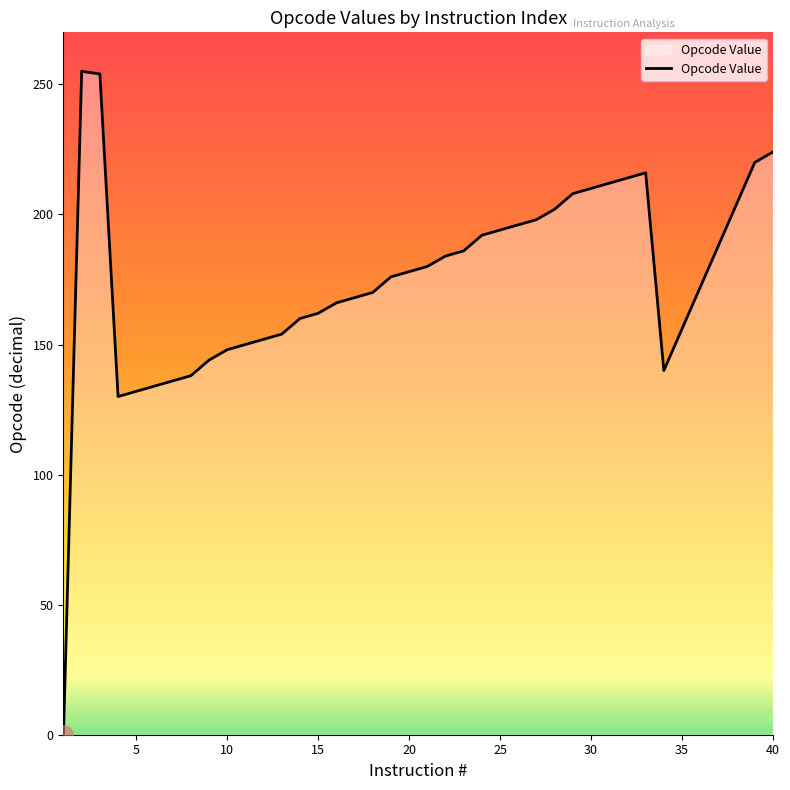

What is the maximum value shown in the chart?

255